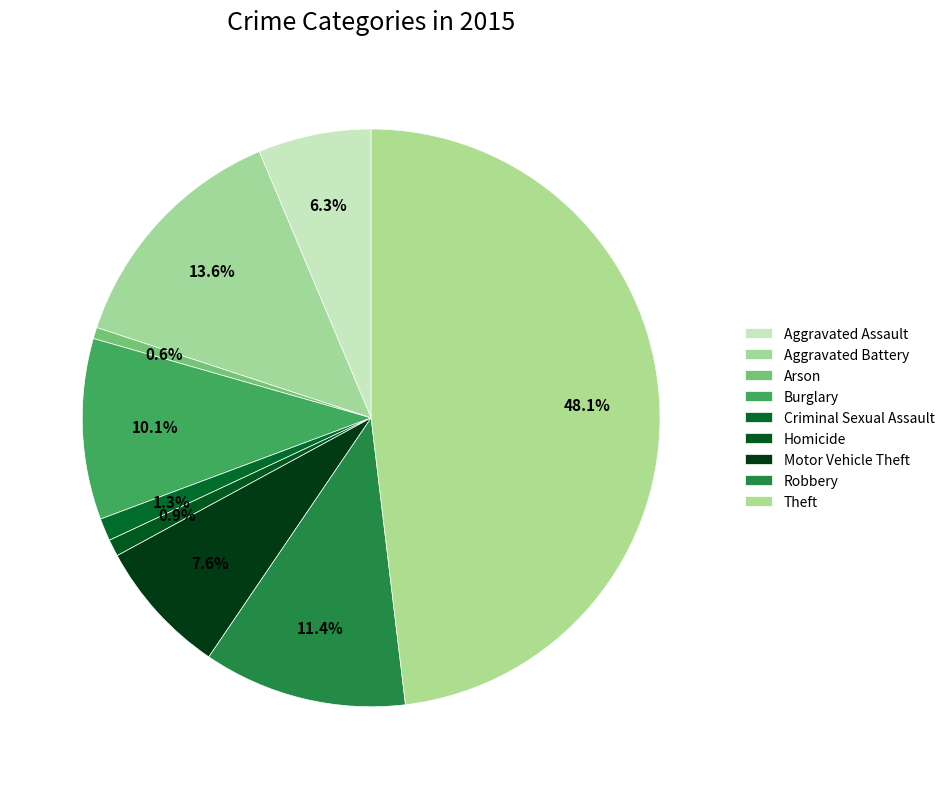

Does Arson account for over 50% of the chart?

No